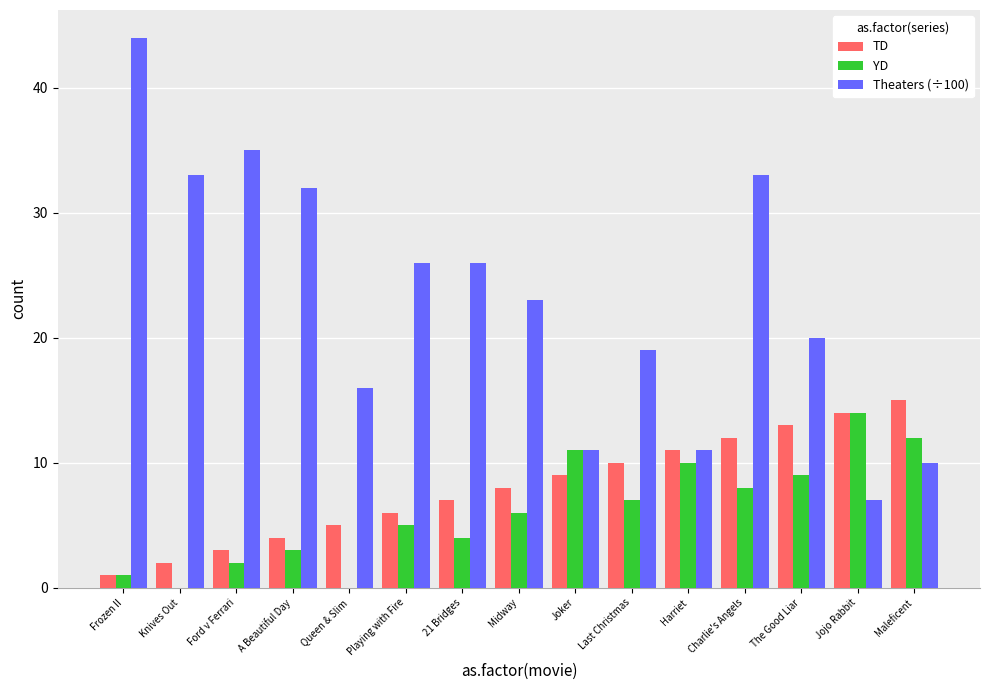

Are the bars grouped side by side (vs. stacked)?

Yes